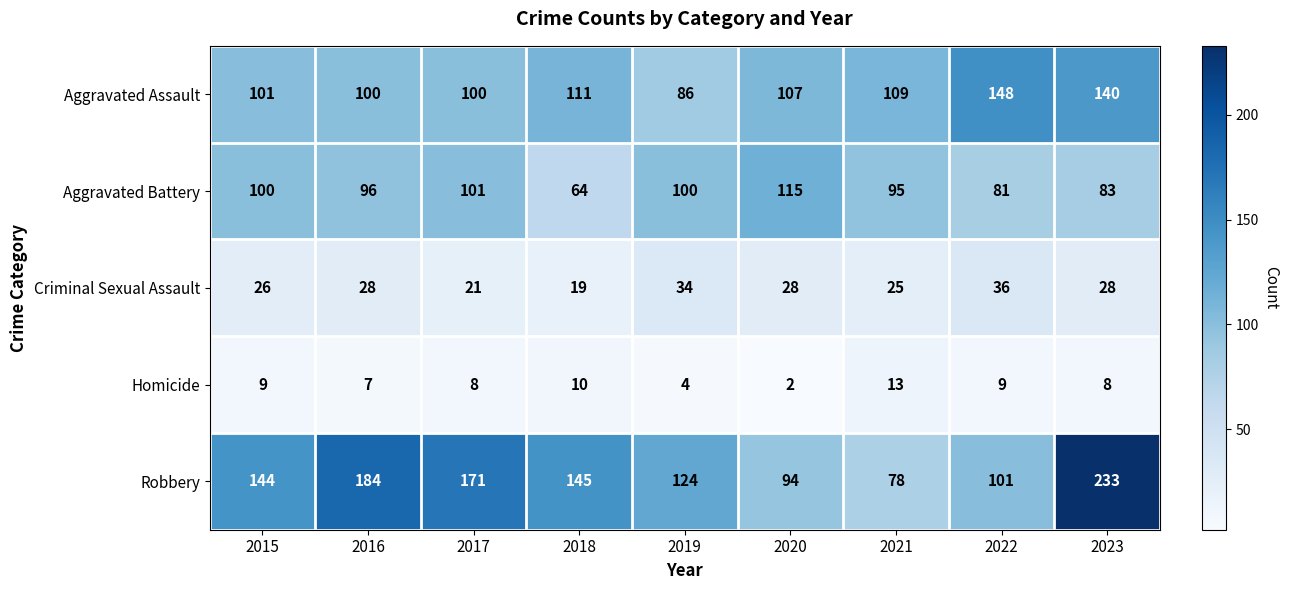

How many distinct data groups are displayed?

5